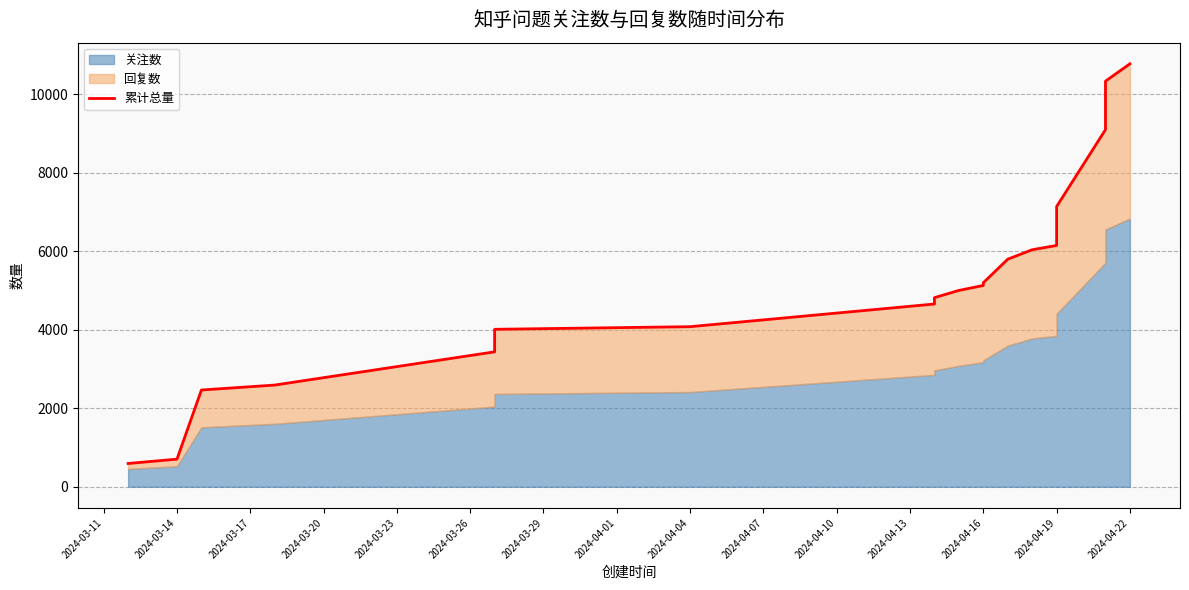

What is the average value?

5403